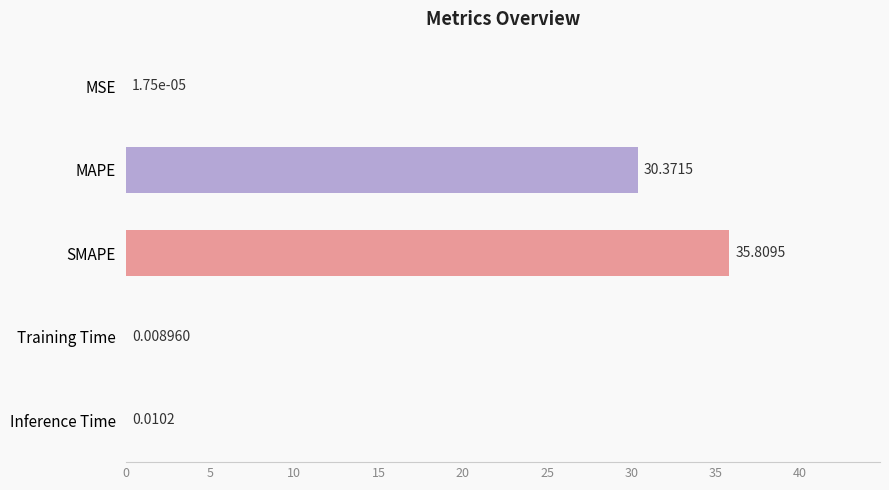

What is the change in value from MAPE to Training Time?

-30.4